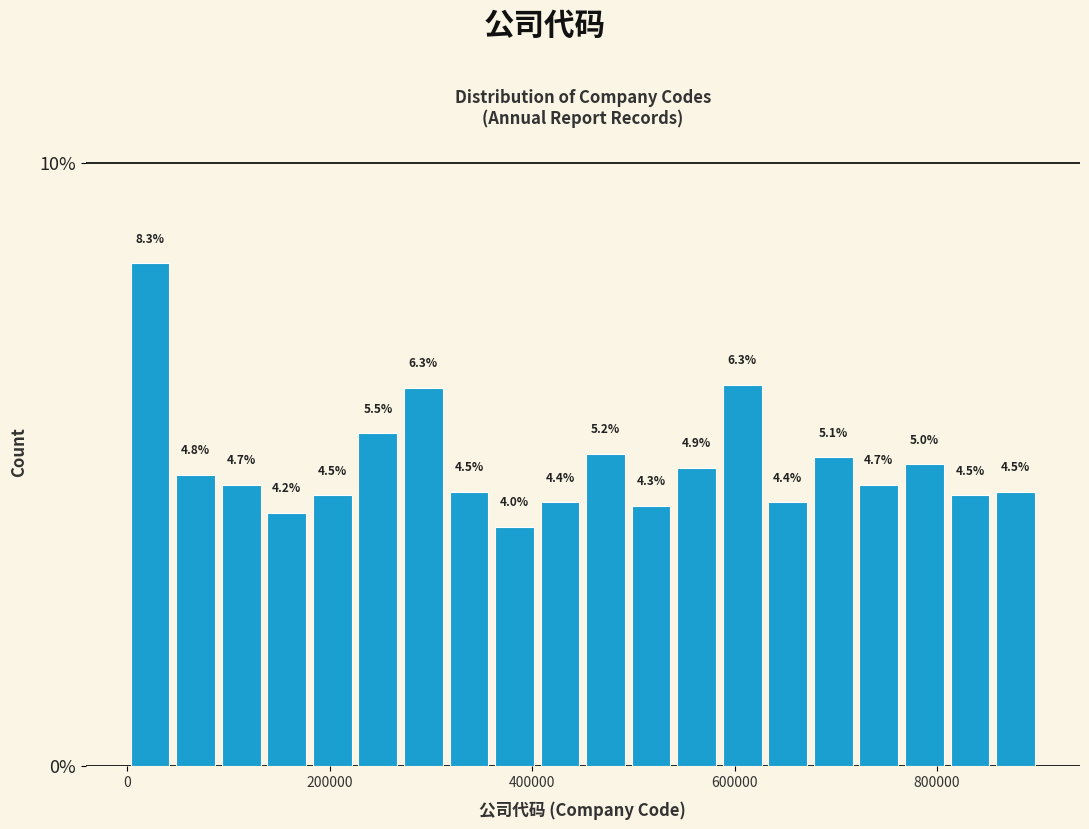

Around what value on the x-axis is the tallest bar? Give the approximate position of its centre, as read against the axis.

20000